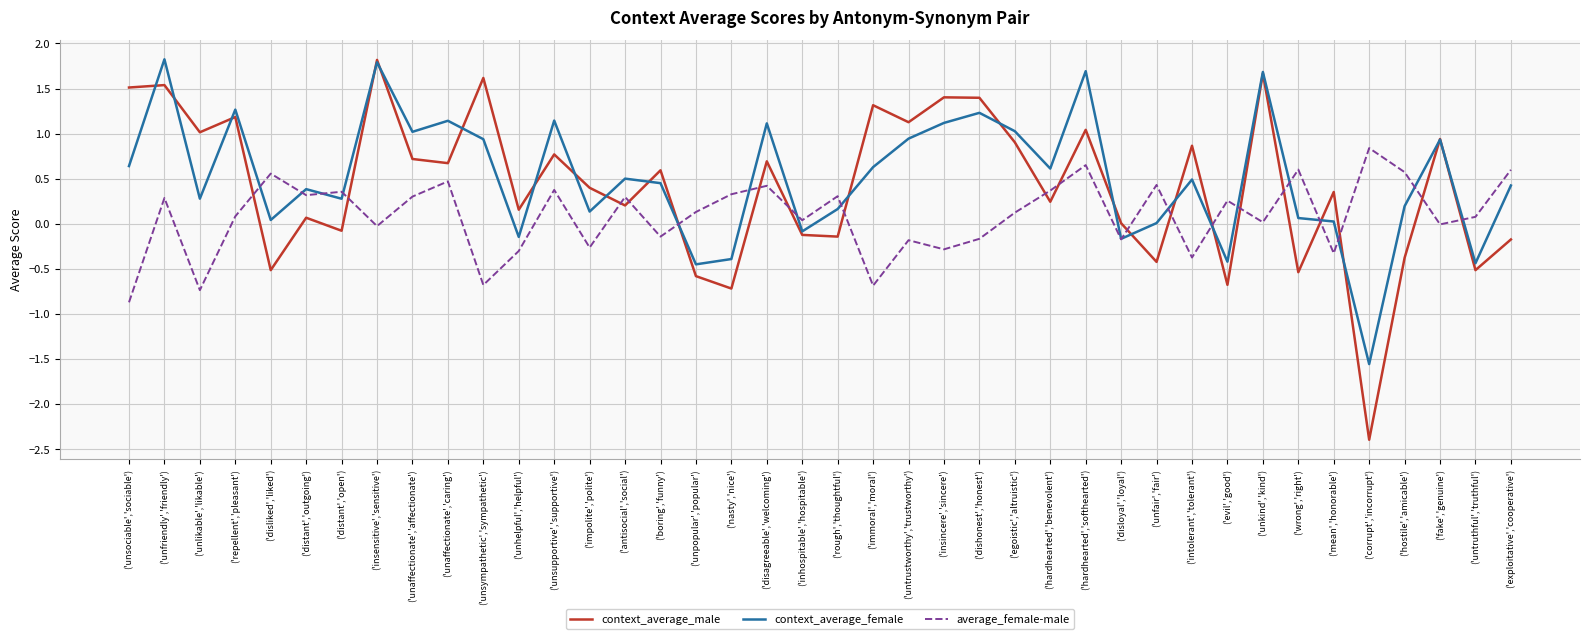

The value of context_average_female at ('unkind','kind') is 0.5. True or false?

False